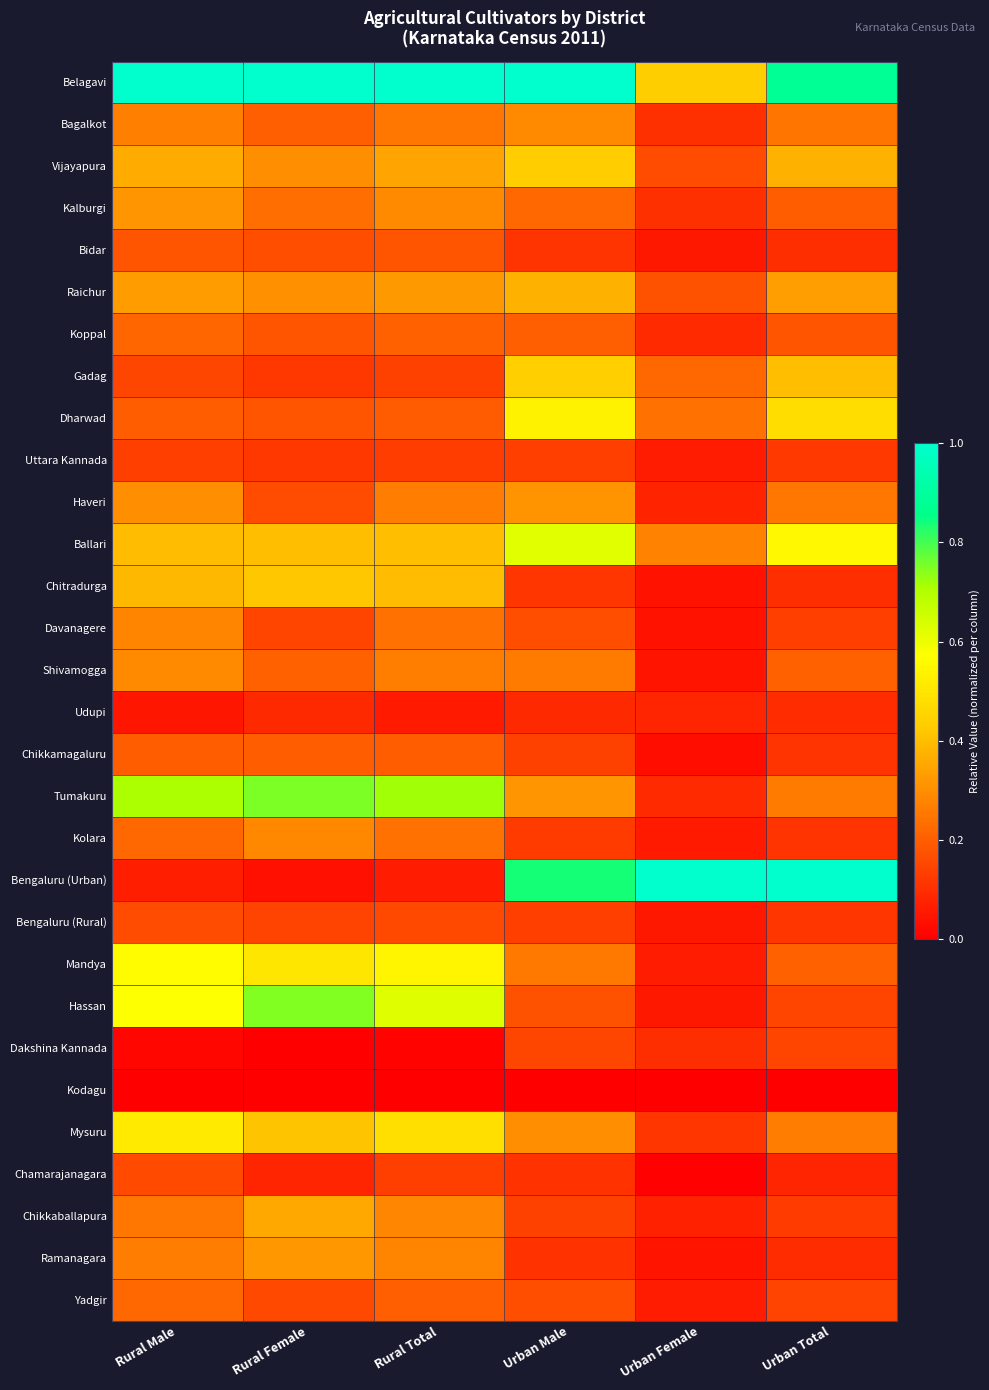

Reading left to right, what are all the values shown in this chart?

Belagavi: Rural Male=1.0	Rural Female=1.0	Rural Total=1.0	Urban Male=1.0	Urban Female=0.4	Urban Total=0.9
Bagalkot: Rural Male=0.3	Rural Female=0.2	Rural Total=0.3	Urban Male=0.3	Urban Female=0.1	Urban Total=0.2
Vijayapura: Rural Male=0.4	Rural Female=0.3	Rural Total=0.3	Urban Male=0.4	Urban Female=0.2	Urban Total=0.4
Kalburgi: Rural Male=0.3	Rural Female=0.2	Rural Total=0.3	Urban Male=0.2	Urban Female=0.1	Urban Total=0.2
Bidar: Rural Male=0.2	Rural Female=0.2	Rural Total=0.2	Urban Male=0.1	Urban Female=0.1	Urban Total=0.1
Raichur: Rural Male=0.3	Rural Female=0.3	Rural Total=0.3	Urban Male=0.4	Urban Female=0.2	Urban Total=0.3
Koppal: Rural Male=0.2	Rural Female=0.2	Rural Total=0.2	Urban Male=0.2	Urban Female=0.1	Urban Total=0.2
Gadag: Rural Male=0.1	Rural Female=0.1	Rural Total=0.1	Urban Male=0.4	Urban Female=0.2	Urban Total=0.4
Dharwad: Rural Male=0.2	Rural Female=0.2	Rural Total=0.2	Urban Male=0.5	Urban Female=0.2	Urban Total=0.5
Uttara Kannada: Rural Male=0.1	Rural Female=0.1	Rural Total=0.1	Urban Male=0.1	Urban Female=0.1	Urban Total=0.1
Haveri: Rural Male=0.3	Rural Female=0.2	Rural Total=0.3	Urban Male=0.3	Urban Female=0.1	Urban Total=0.3
Ballari: Rural Male=0.4	Rural Female=0.4	Rural Total=0.4	Urban Male=0.6	Urban Female=0.3	Urban Total=0.6
Chitradurga: Rural Male=0.4	Rural Female=0.4	Rural Total=0.4	Urban Male=0.1	Urban Female=0.0	Urban Total=0.1
Davanagere: Rural Male=0.3	Rural Female=0.1	Rural Total=0.2	Urban Male=0.2	Urban Female=0.0	Urban Total=0.1
Shivamogga: Rural Male=0.3	Rural Female=0.2	Rural Total=0.3	Urban Male=0.3	Urban Female=0.0	Urban Total=0.2
Udupi: Rural Male=0.0	Rural Female=0.1	Rural Total=0.1	Urban Male=0.1	Urban Female=0.1	Urban Total=0.1
Chikkamagaluru: Rural Male=0.2	Rural Female=0.2	Rural Total=0.2	Urban Male=0.1	Urban Female=0.0	Urban Total=0.1
Tumakuru: Rural Male=0.7	Rural Female=0.8	Rural Total=0.7	Urban Male=0.3	Urban Female=0.1	Urban Total=0.3
Kolara: Rural Male=0.2	Rural Female=0.3	Rural Total=0.2	Urban Male=0.1	Urban Female=0.1	Urban Total=0.1
Bengaluru (Urban): Rural Male=0.1	Rural Female=0.0	Rural Total=0.1	Urban Male=0.8	Urban Female=1.0	Urban Total=1.0
Bengaluru (Rural): Rural Male=0.2	Rural Female=0.1	Rural Total=0.2	Urban Male=0.1	Urban Female=0.1	Urban Total=0.1
Mandya: Rural Male=0.6	Rural Female=0.5	Rural Total=0.5	Urban Male=0.3	Urban Female=0.1	Urban Total=0.2
Hassan: Rural Male=0.6	Rural Female=0.7	Rural Total=0.6	Urban Male=0.2	Urban Female=0.1	Urban Total=0.1
Dakshina Kannada: Rural Male=0.0	Rural Female=0.0	Rural Total=0.0	Urban Male=0.1	Urban Female=0.1	Urban Total=0.1
Kodagu: Rural Male=0.0	Rural Female=0.0	Rural Total=0.0	Urban Male=0.0	Urban Female=0.0	Urban Total=0.0
Mysuru: Rural Male=0.5	Rural Female=0.4	Rural Total=0.5	Urban Male=0.3	Urban Female=0.1	Urban Total=0.3
Chamarajanagara: Rural Male=0.2	Rural Female=0.1	Rural Total=0.1	Urban Male=0.1	Urban Female=0.0	Urban Total=0.1
Chikkaballapura: Rural Male=0.3	Rural Female=0.4	Rural Total=0.3	Urban Male=0.1	Urban Female=0.1	Urban Total=0.1
Ramanagara: Rural Male=0.3	Rural Female=0.3	Rural Total=0.3	Urban Male=0.1	Urban Female=0.0	Urban Total=0.1
Yadgir: Rural Male=0.2	Rural Female=0.2	Rural Total=0.2	Urban Male=0.2	Urban Female=0.1	Urban Total=0.1